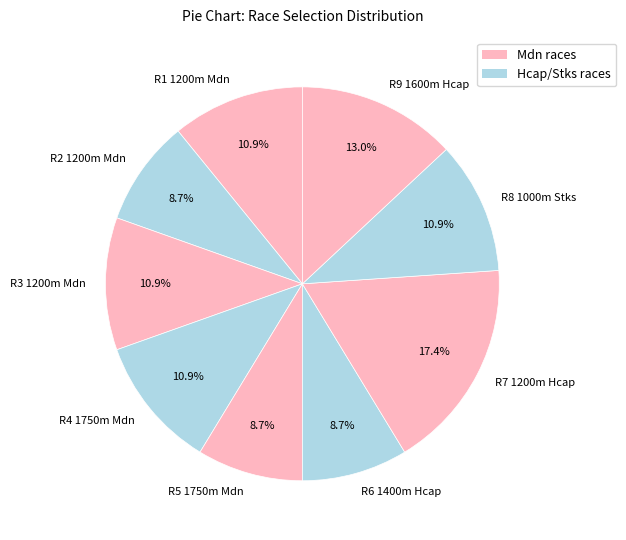

To the nearest percent, what is the difference between the R5 1750m Mdn and R1 1200m Mdn slice percentages?

2%